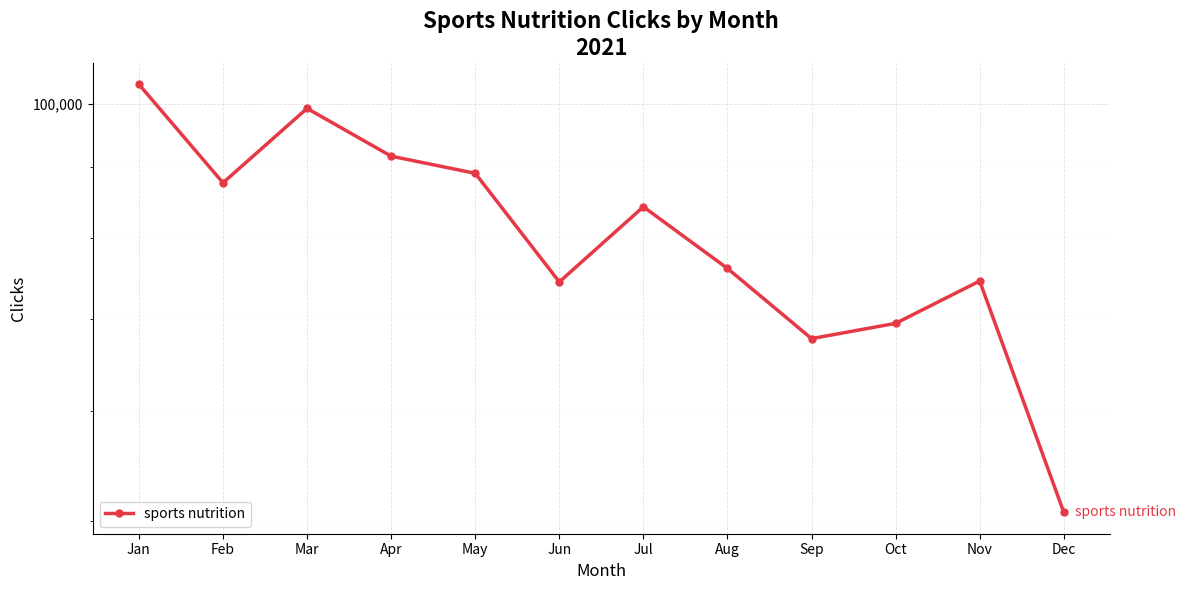

Rank the categories by value from highest to lowest.

Jan, Mar, Apr, May, Feb, Jul, Aug, Nov, Jun, Oct, Sep, Dec